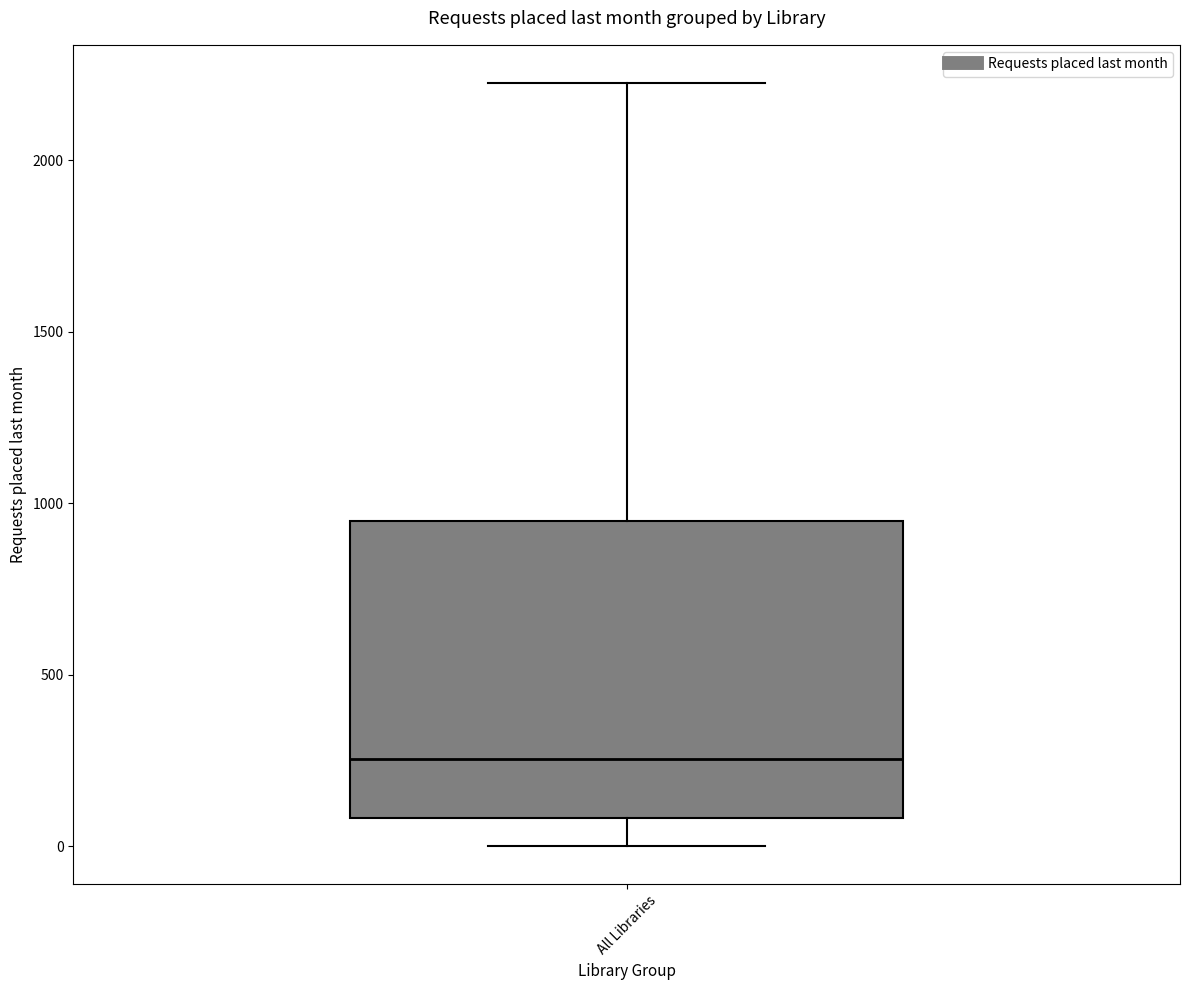

Transcribe this box plot: give where the median line is, the range the box spans, and where the two whiskers end, as read against the y-axis. The values are not printed on the chart, so give them approximately, as read against the axis.

median 250, box 100 to 950, whiskers 0 to 2250